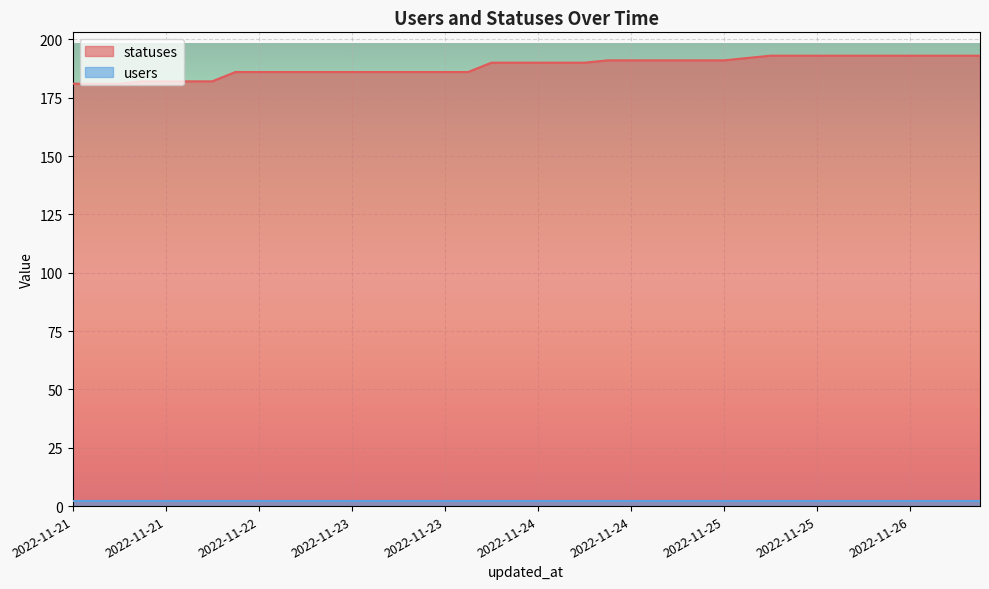

What is the difference between the second highest and second lowest values?

12